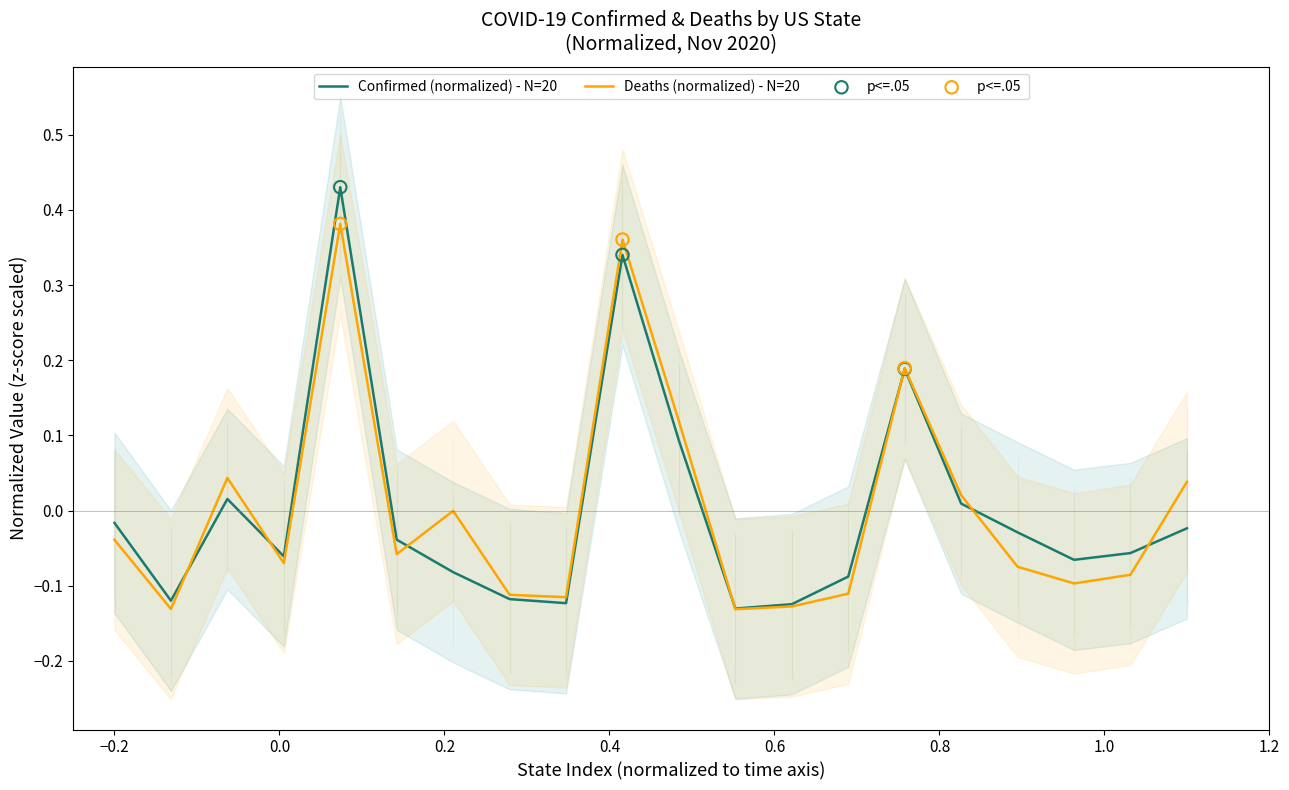

Which series contains the highest Y value?

Confirmed